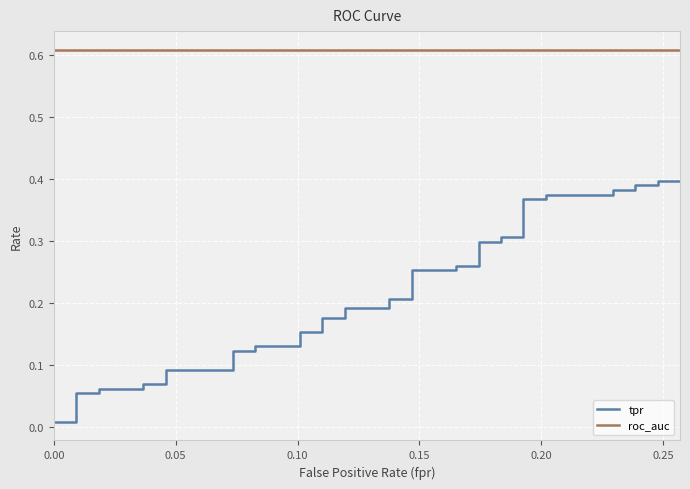

True or false: tpr has more than 2 points higher than both neighbors.

False